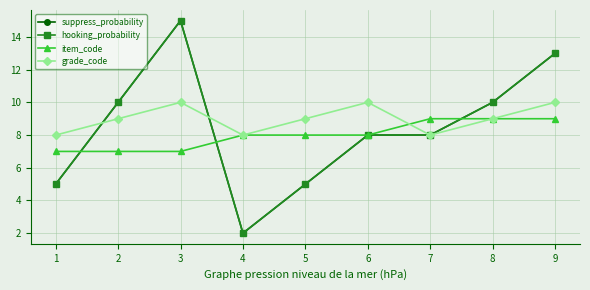

List the labels in order of hooking_probability value, largest first.

3, 9, 2, 8, 6, 7, 1, 5, 4